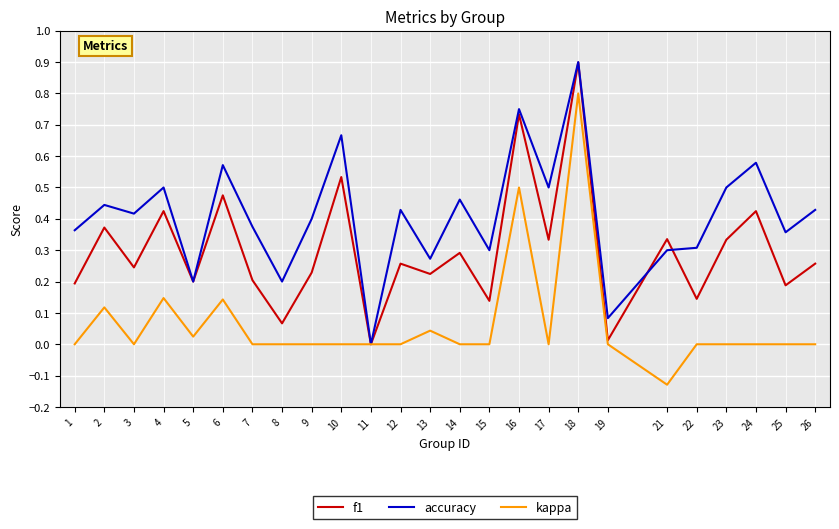

How many interior local peaks does the f1 series have?

10